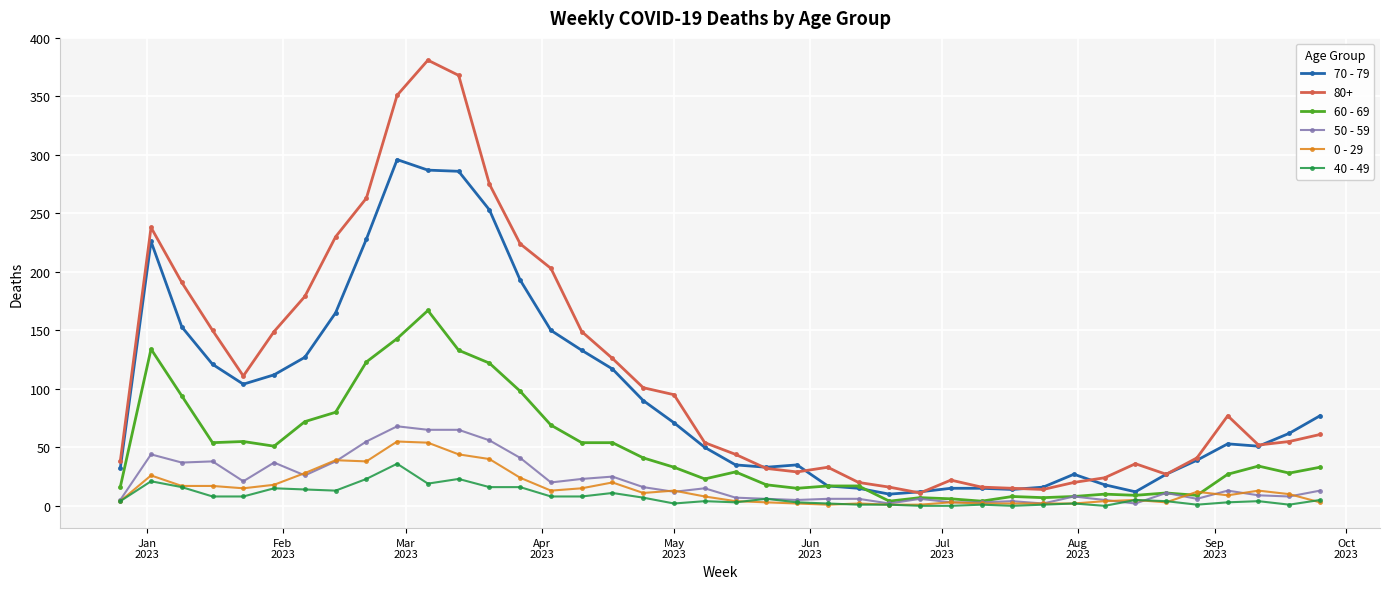

Which series has the widest spread of values?

80+